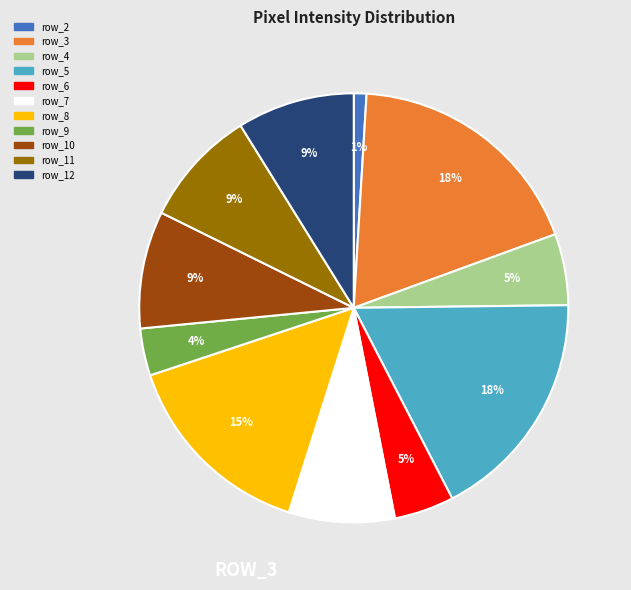

How many segments does this pie chart have?

11